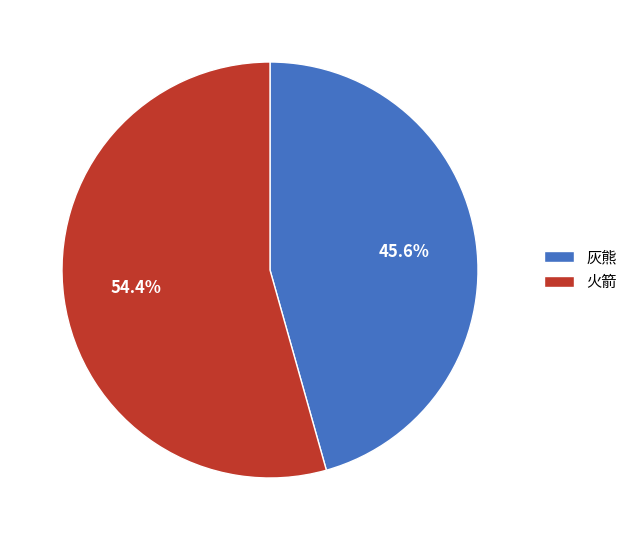

True or false: 火箭 accounts for 69% of the total.

False